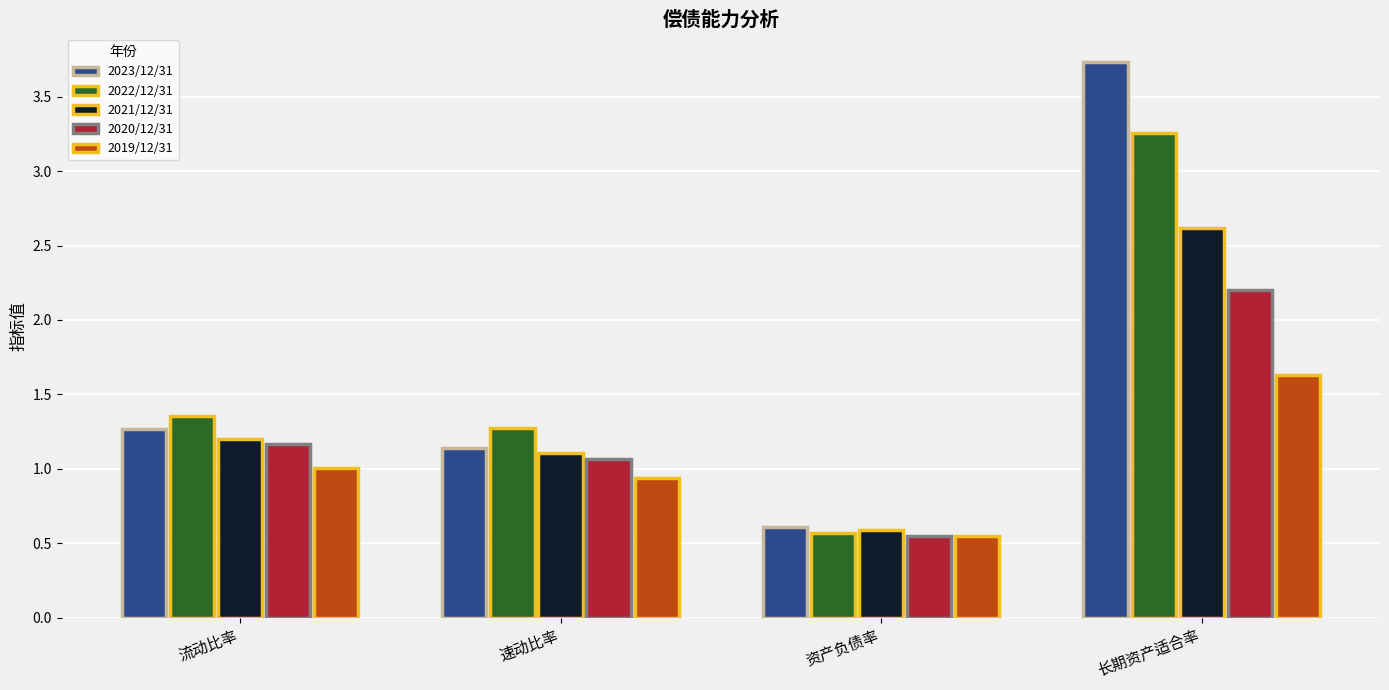

How many bars are there in each group?

5